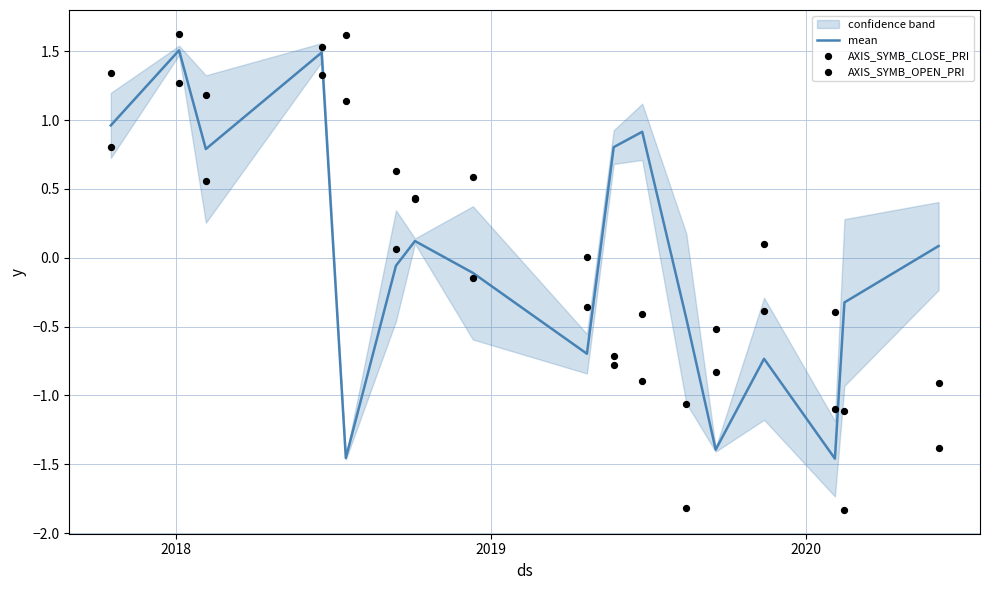

At how many categories does at least one series exceed 0?

13